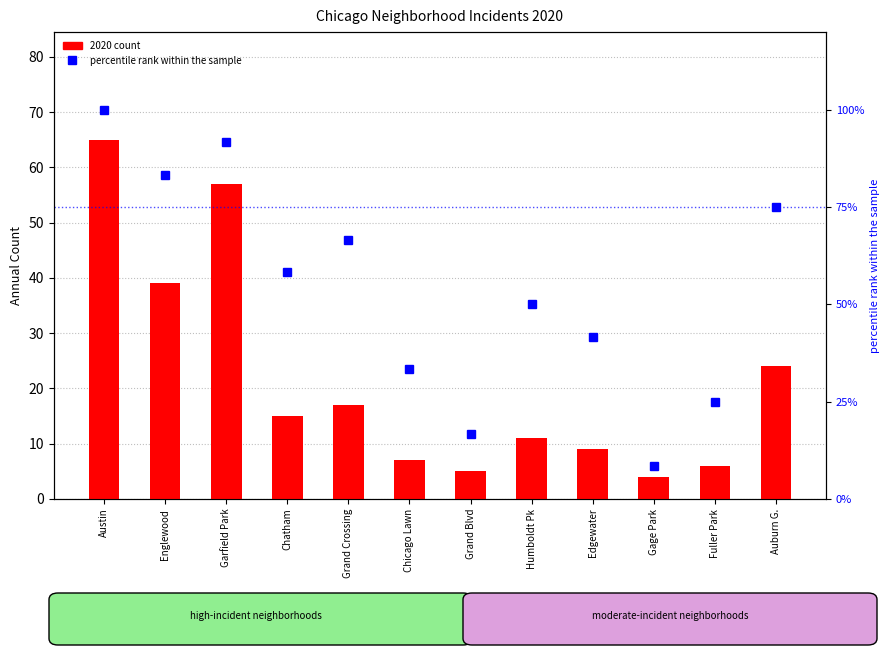

What is the total value across all series at Chatham?

73.3